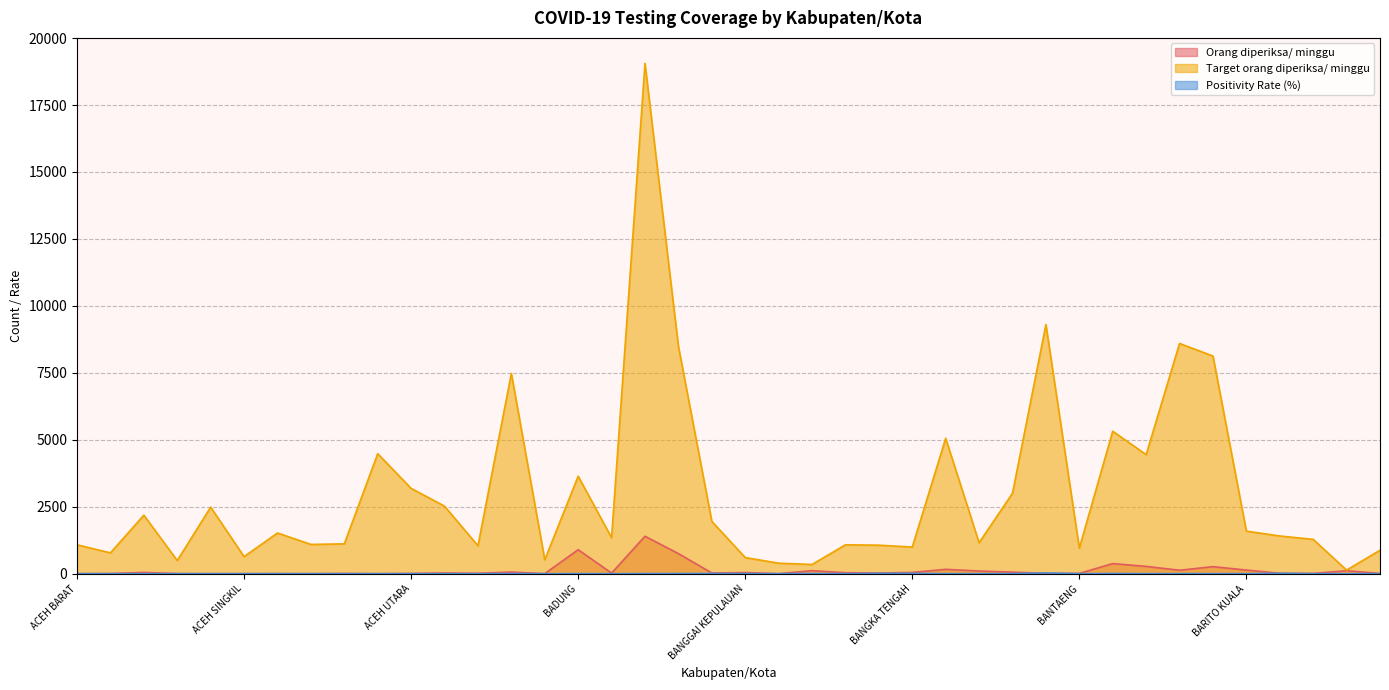

True or false: Orang diperiksa/ minggu has a value of 11.8 at ACEH TENGGARA.

False